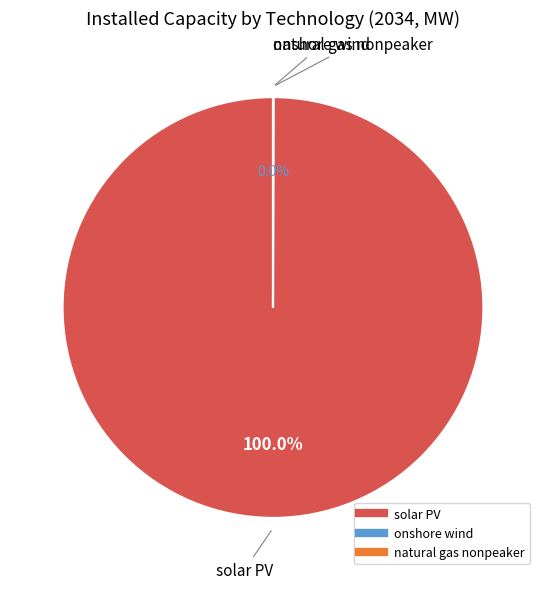

Is there a majority slice in this chart?

Yes